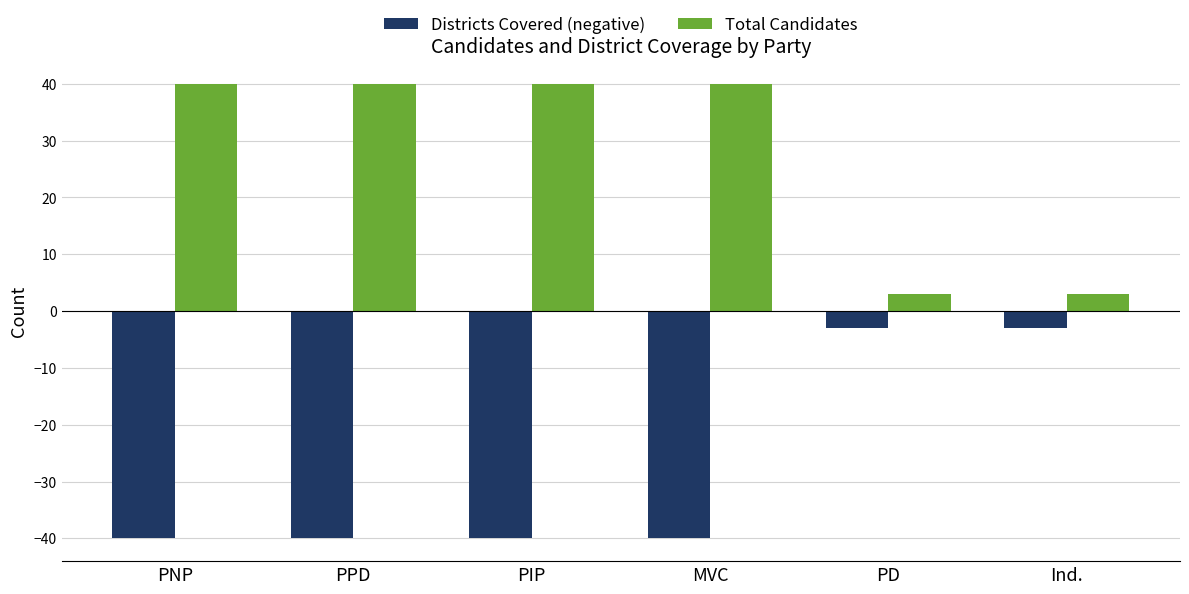

At how many categories does at least one series exceed 31?

4